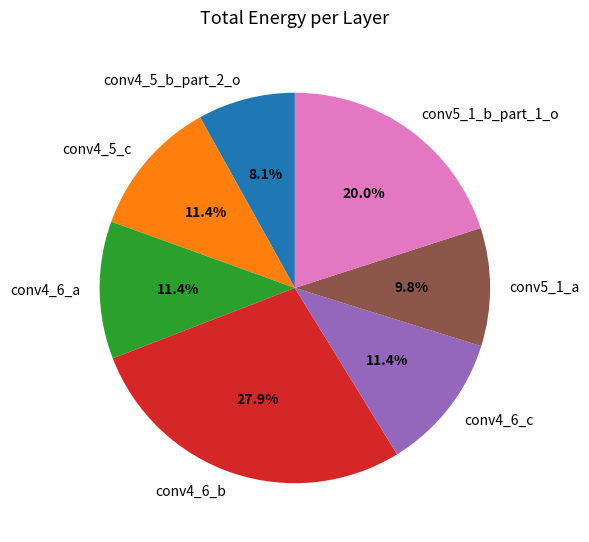

To the nearest percent, what is the average slice percentage?

14%